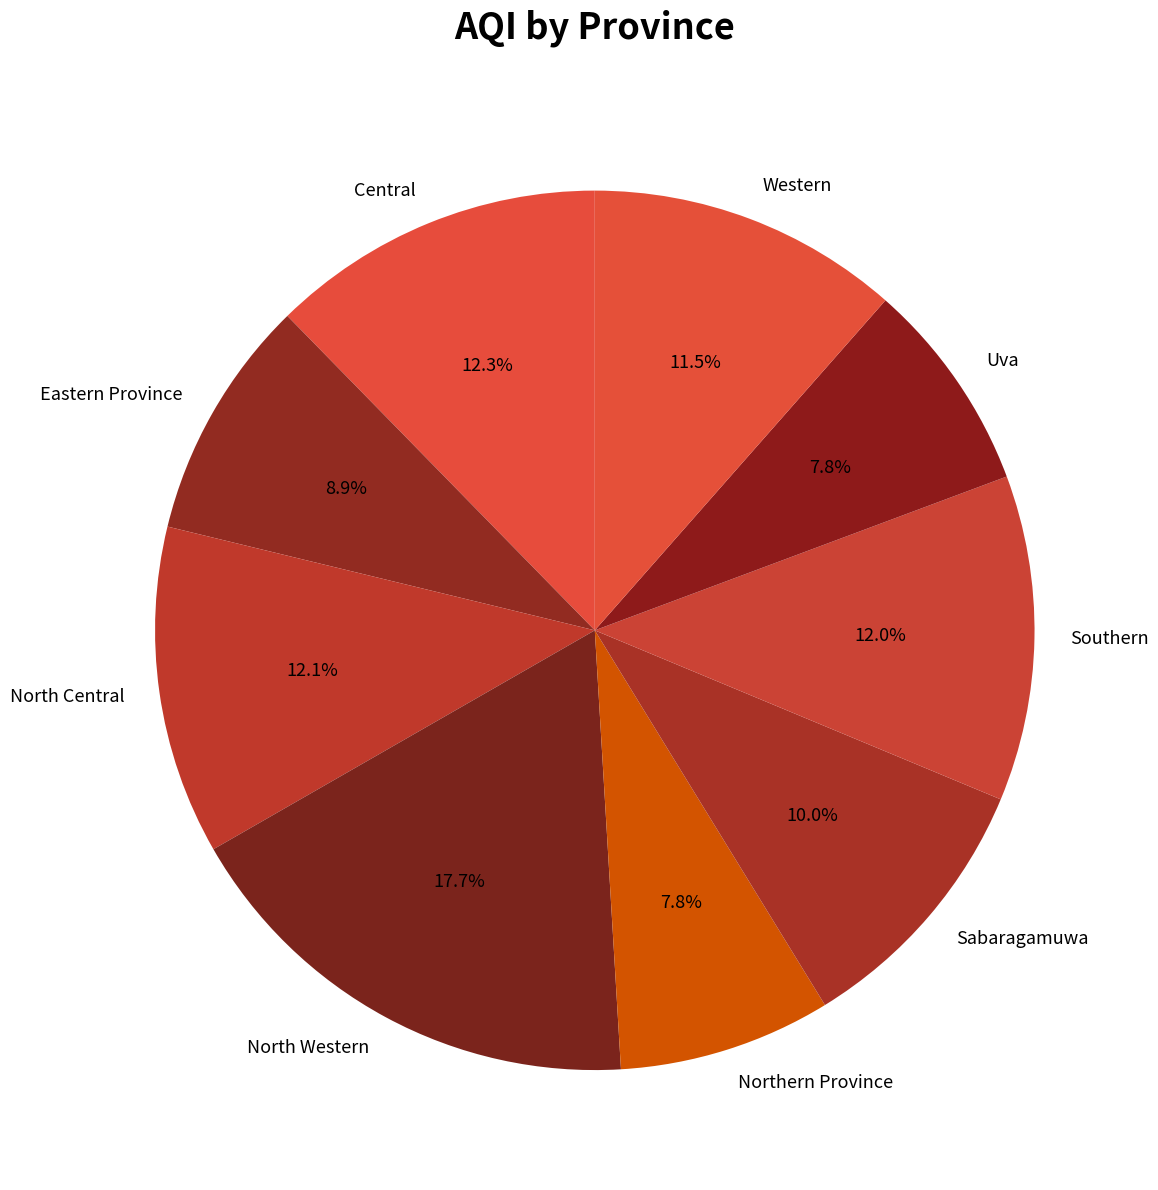

Between North Western and Southern, which is larger?

North Western